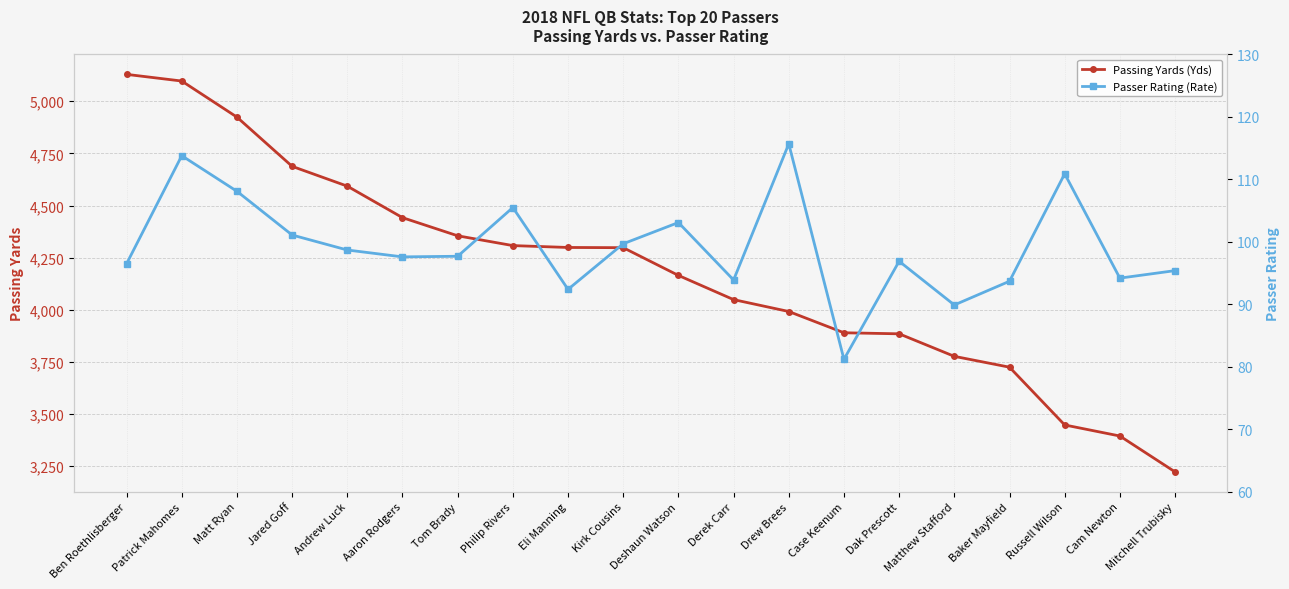

What are all the series names shown in the legend?

Passing Yards (Yds), Passer Rating (Rate)